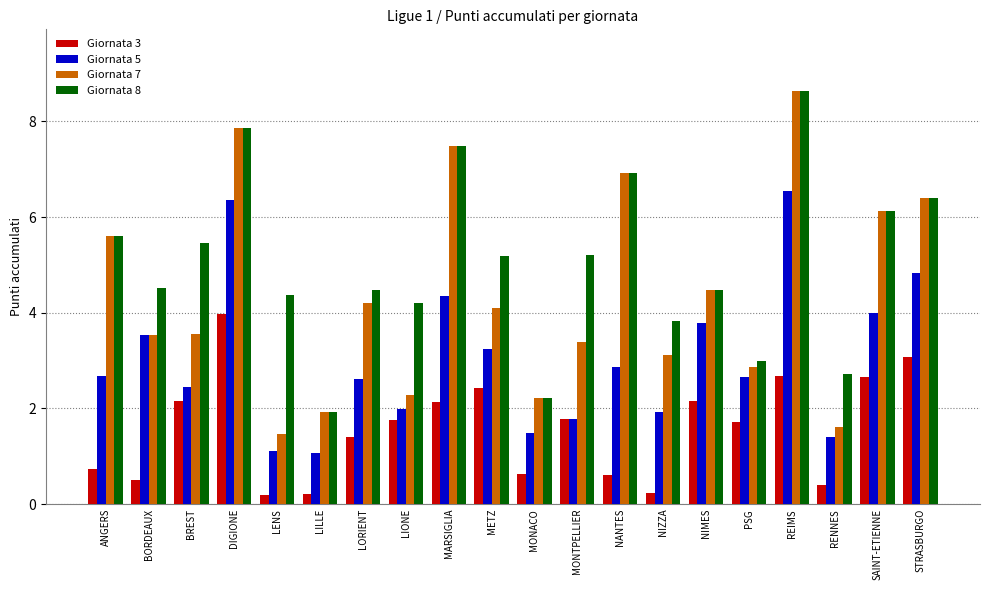

What is the sum of the Giornata 3 values at LORIENT and RENNES?

1.8